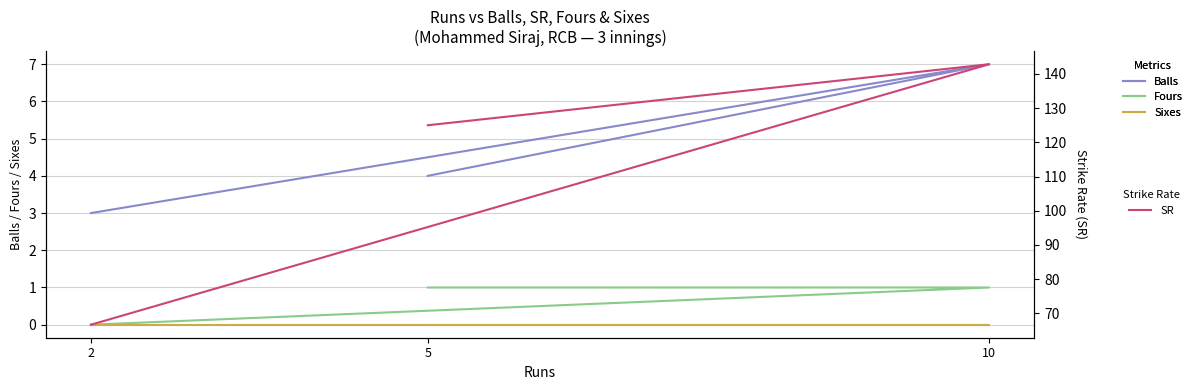

List the labels in order of balls value, smallest first.

2, 5, 10